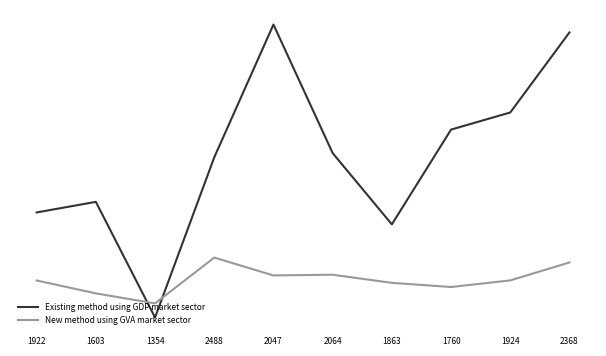

What is the difference between the Existing method using GDP market sector values at 2047 and 1863?

4944.0